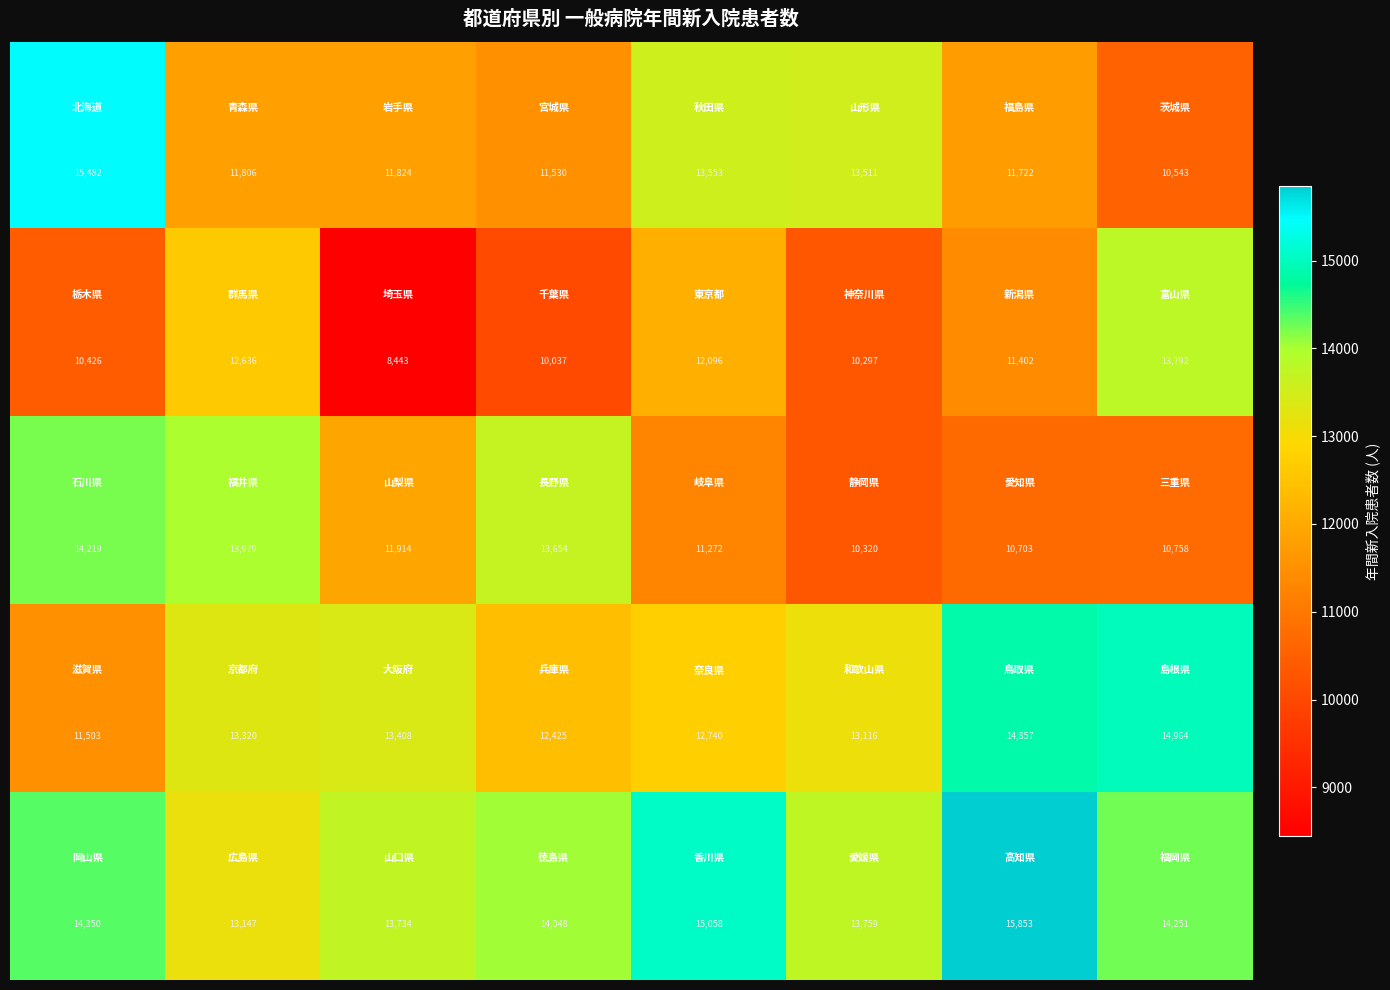

How many series are shown in this chart?

5